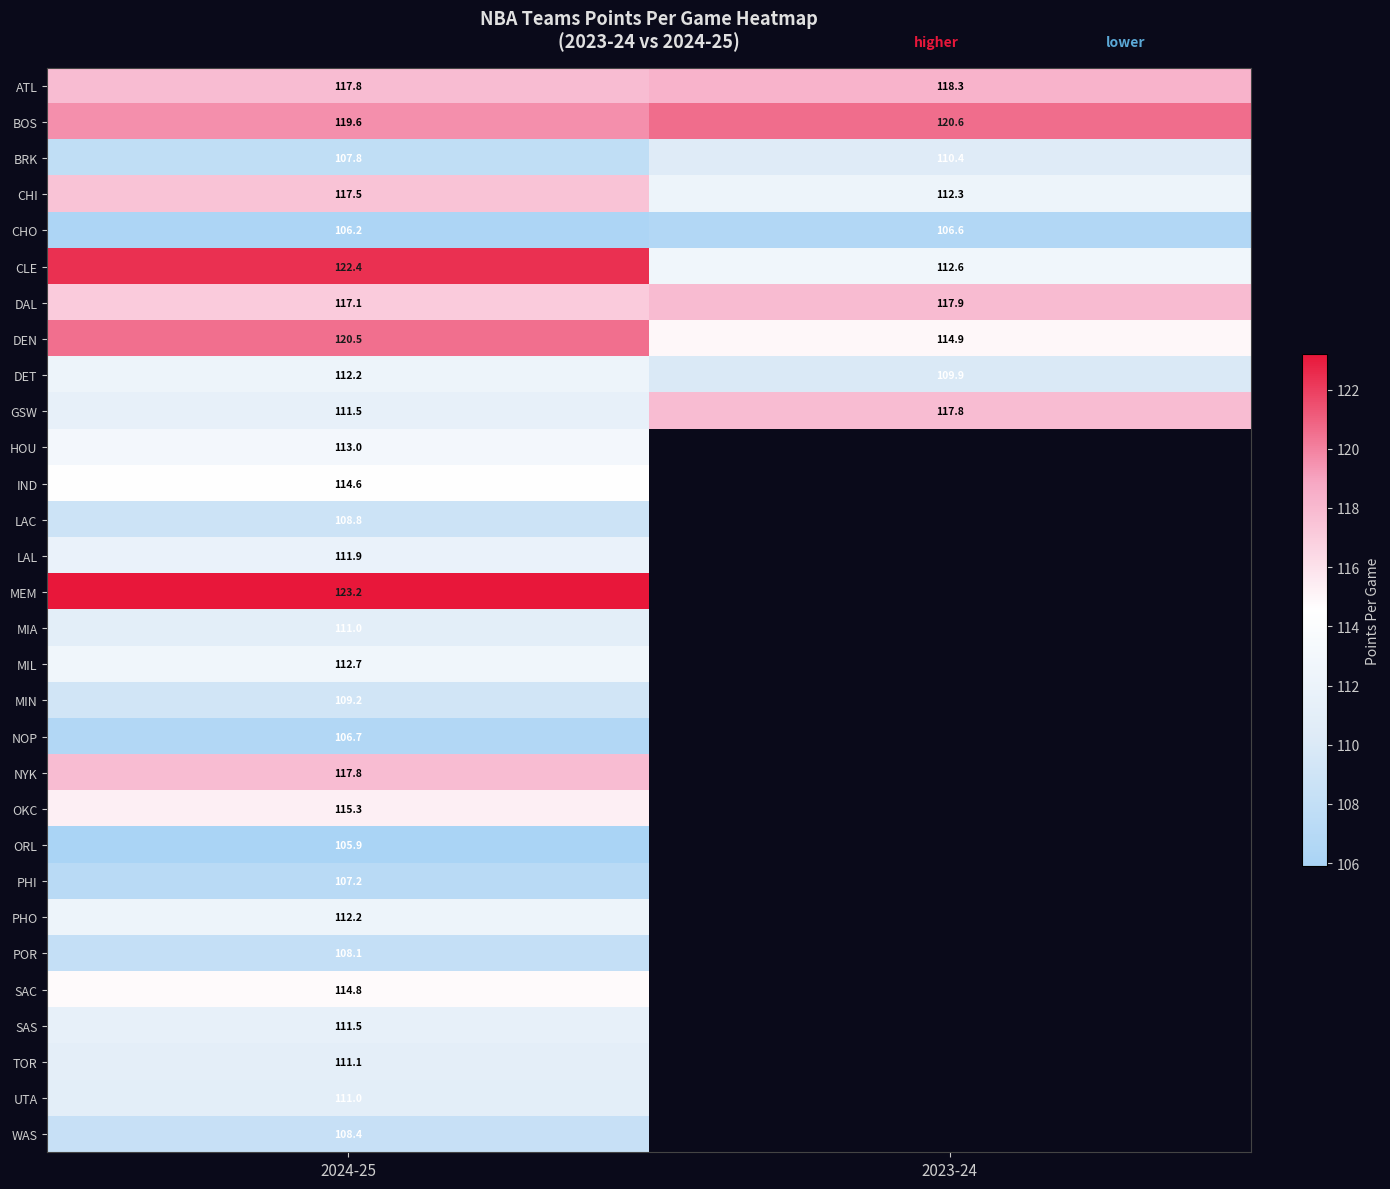

The MIN series shows 59.4 at 2024-25. True or false?

False